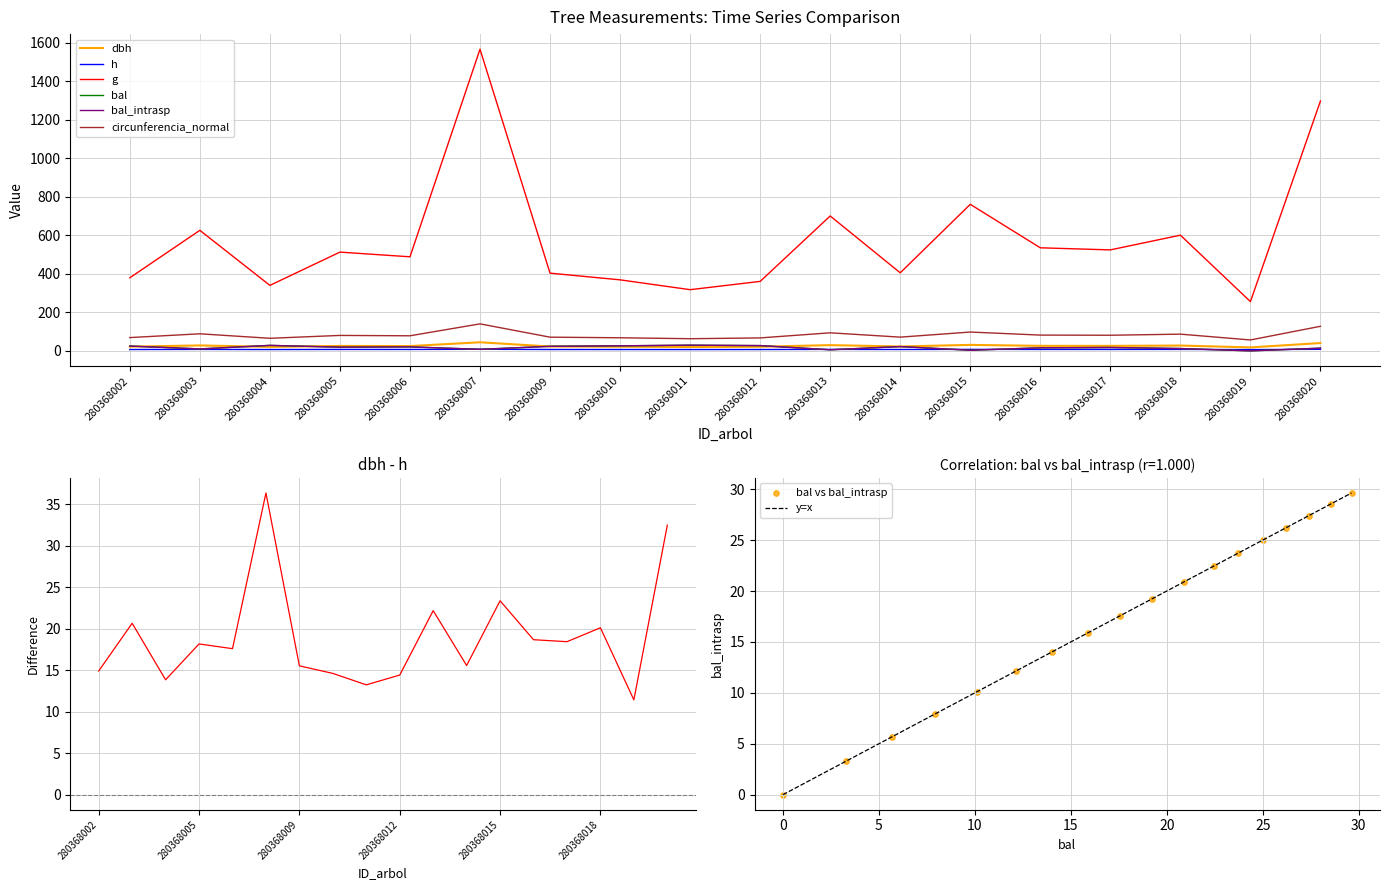

What are all the series names shown in the legend?

dbh, h, g, bal, bal_intrasp, circunferencia_normal